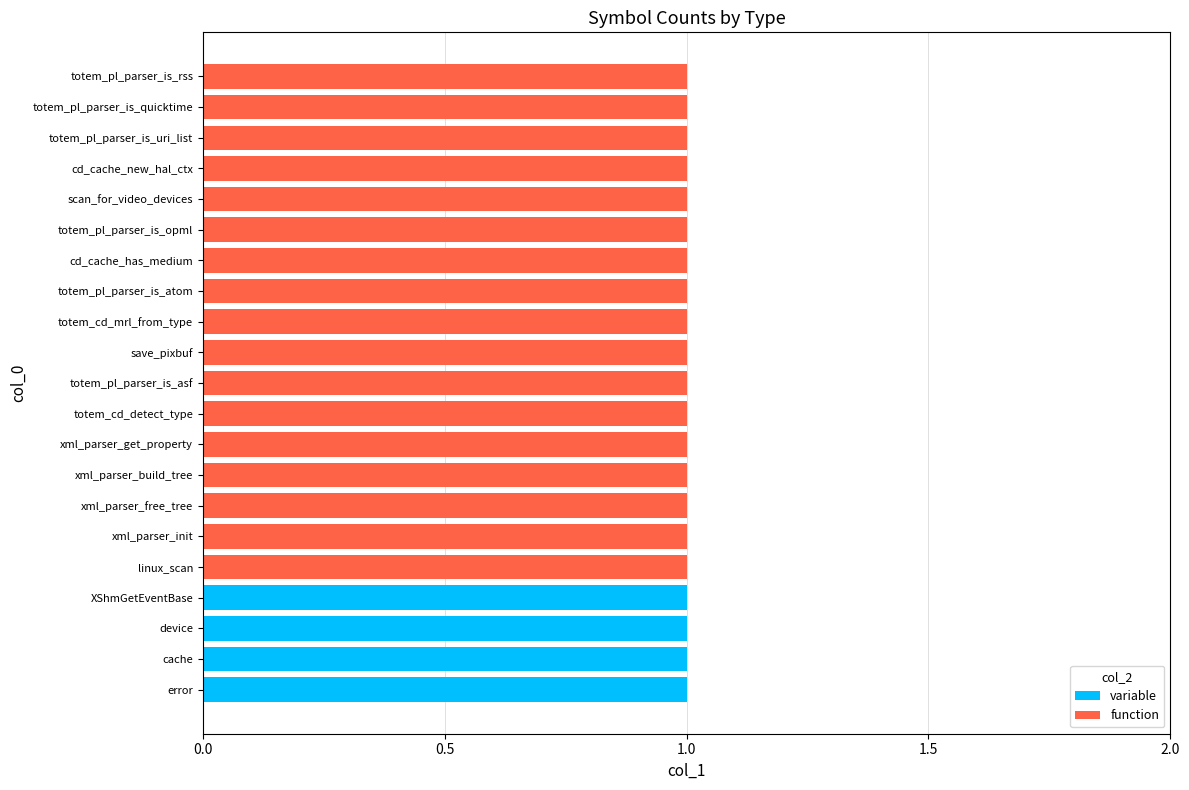

Count the number of data series in this chart.

2